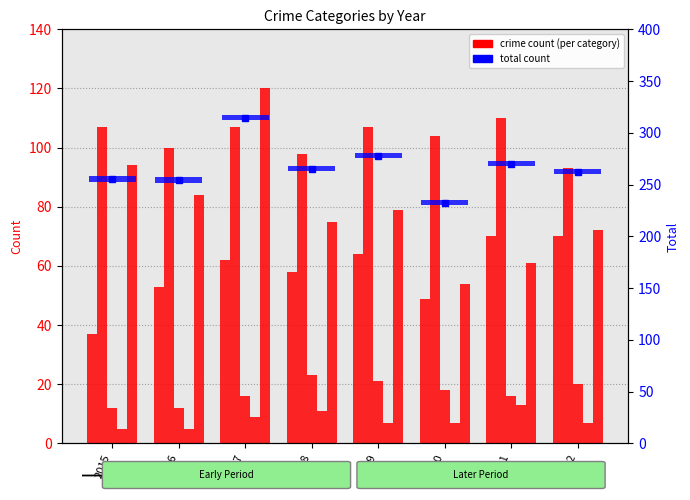

At how many categories does at least one series exceed 83?

8